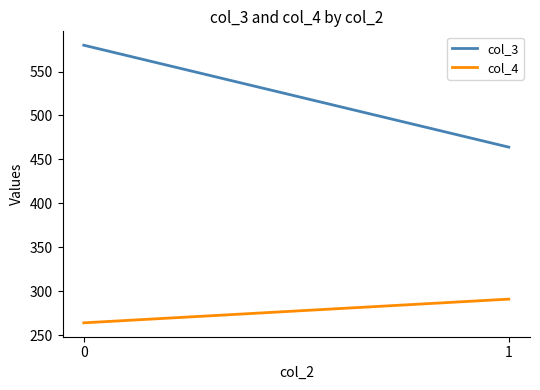

Is this an area chart (filled region under the line)?

No